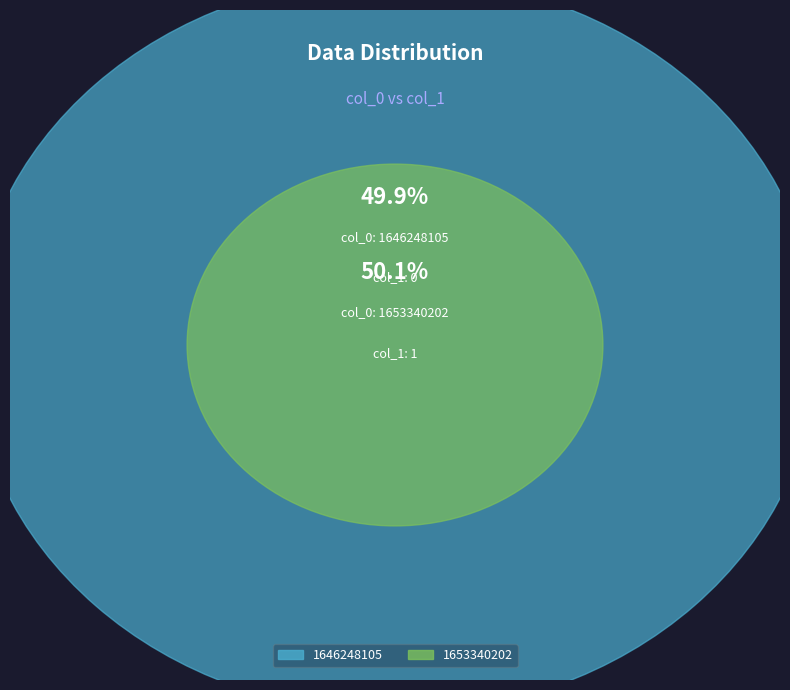

What is the change in value from 1646248105 to 1653340202?

+1